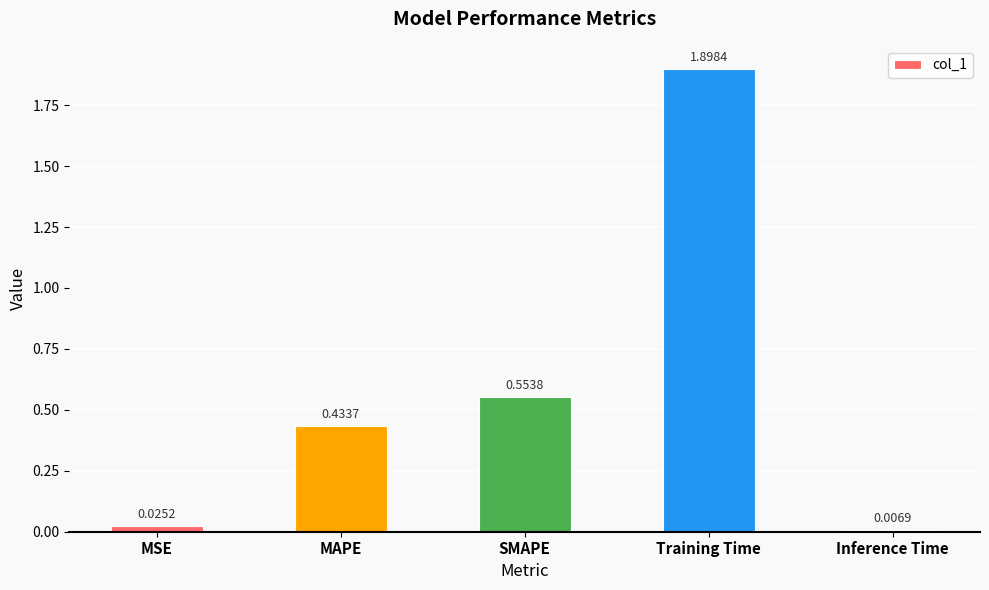

List the labels in order of value, largest first.

Training Time, SMAPE, MAPE, MSE, Inference Time